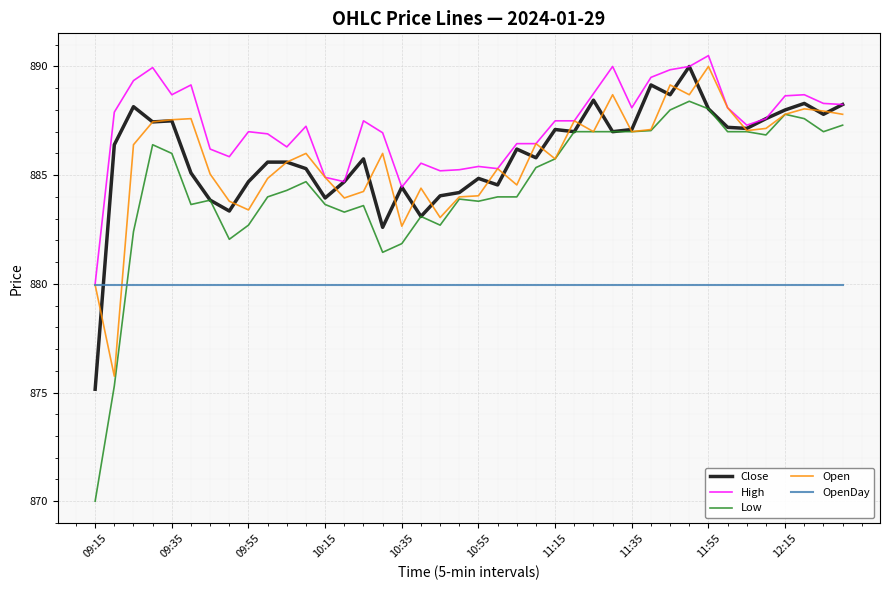

What is the highest value of the Low series?

888.4